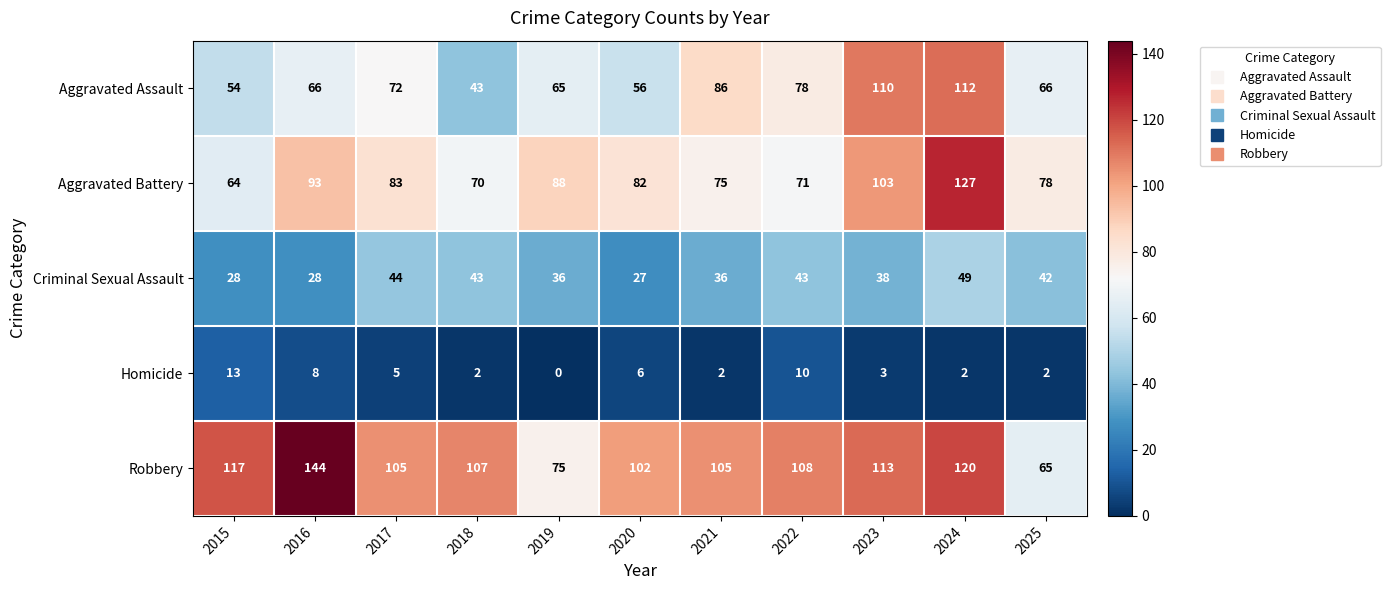

What value does the Robbery series have at 2023, to the nearest 10?

110